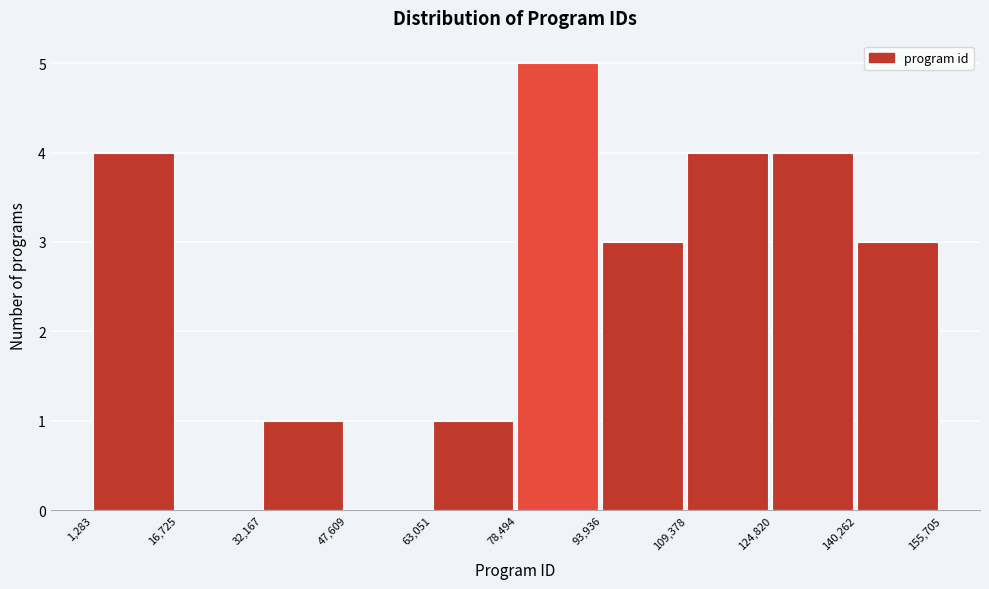

Reading left to right, list every bar in this chart as the range it spans on the x-axis followed by its height. The values are not printed on the chart, so give them approximately, as read against the axis.

1,283 to 16,725: 4
16,725 to 32,167: 0
32,167 to 47,609: 1
47,609 to 63,051: 0
63,051 to 78,494: 1
78,494 to 93,936: 5
93,936 to 109,378: 3
109,378 to 124,820: 4
124,820 to 140,262: 4
140,262 to 155,705: 3